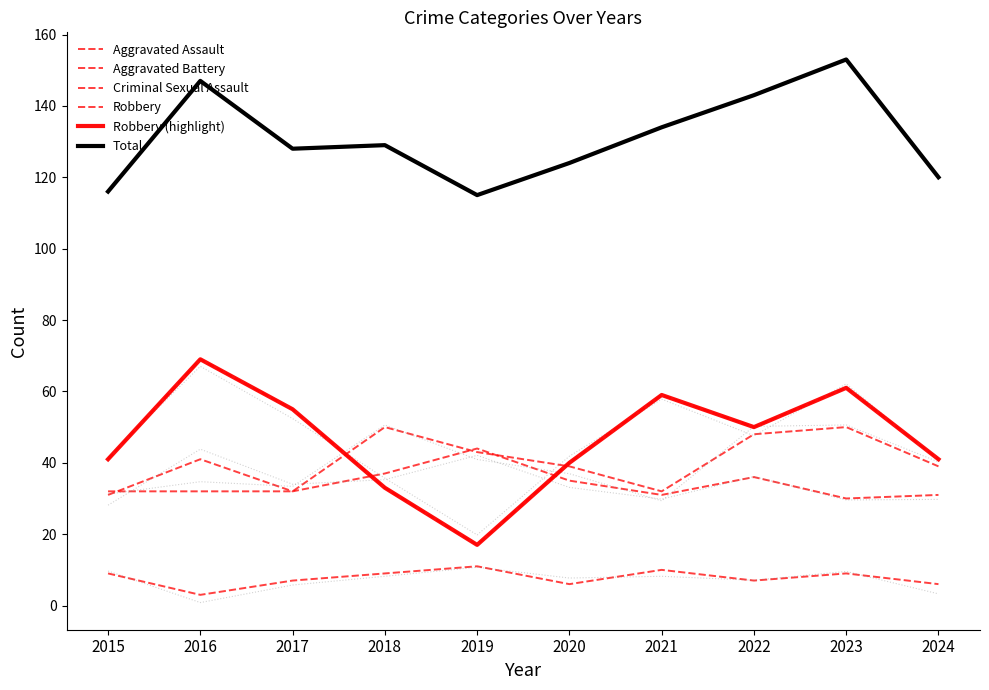

What is the difference between the second highest and second lowest values in the Aggravated Battery series?

10